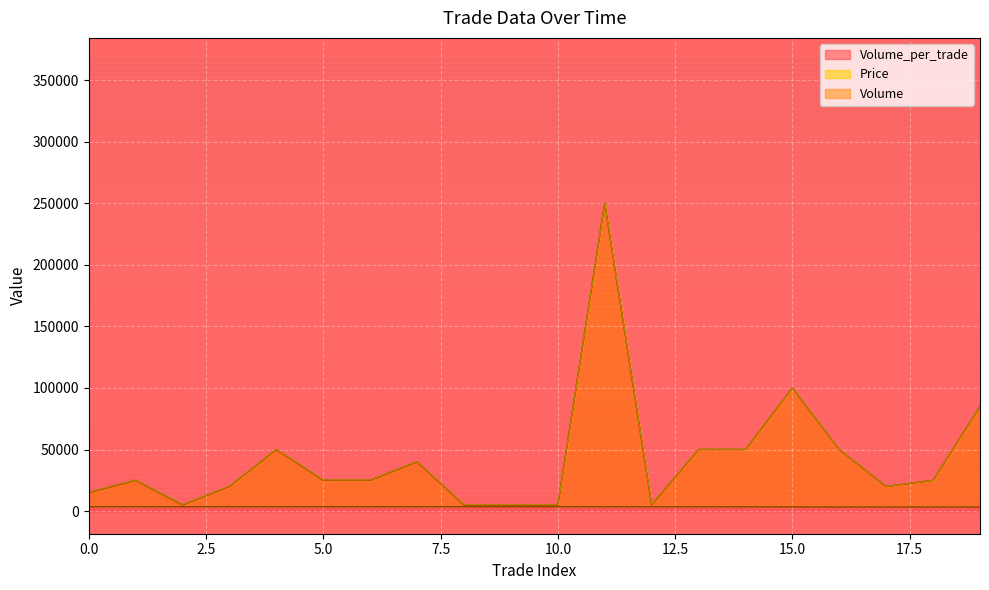

True or false: Volume_per_trade and Volume intersect in this chart.

False